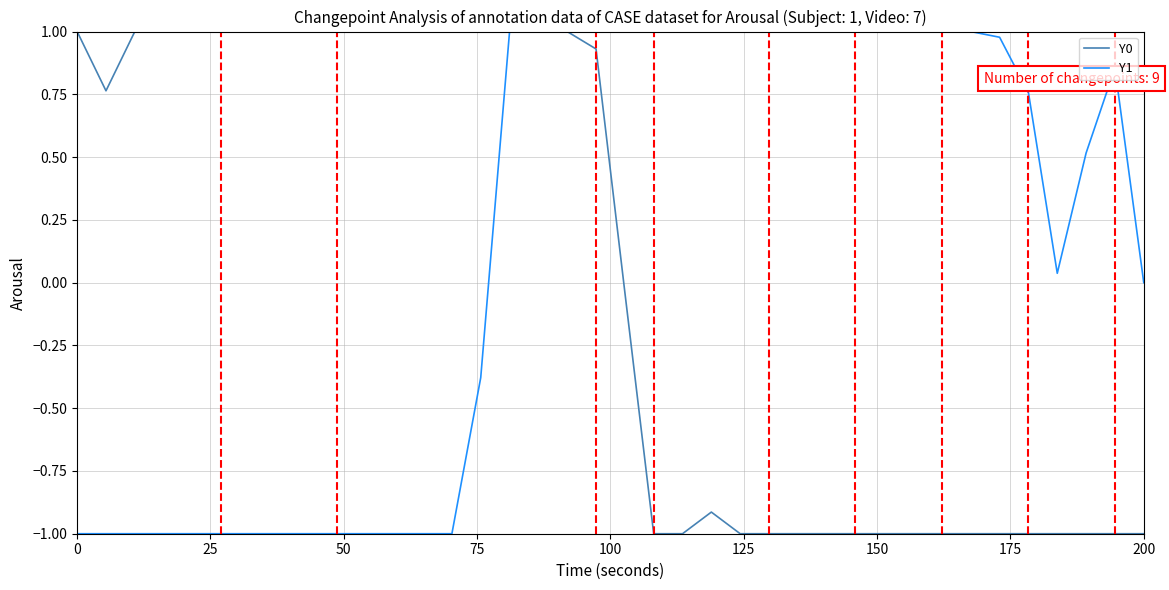

What is the minimum value shown in the chart?

-1.0